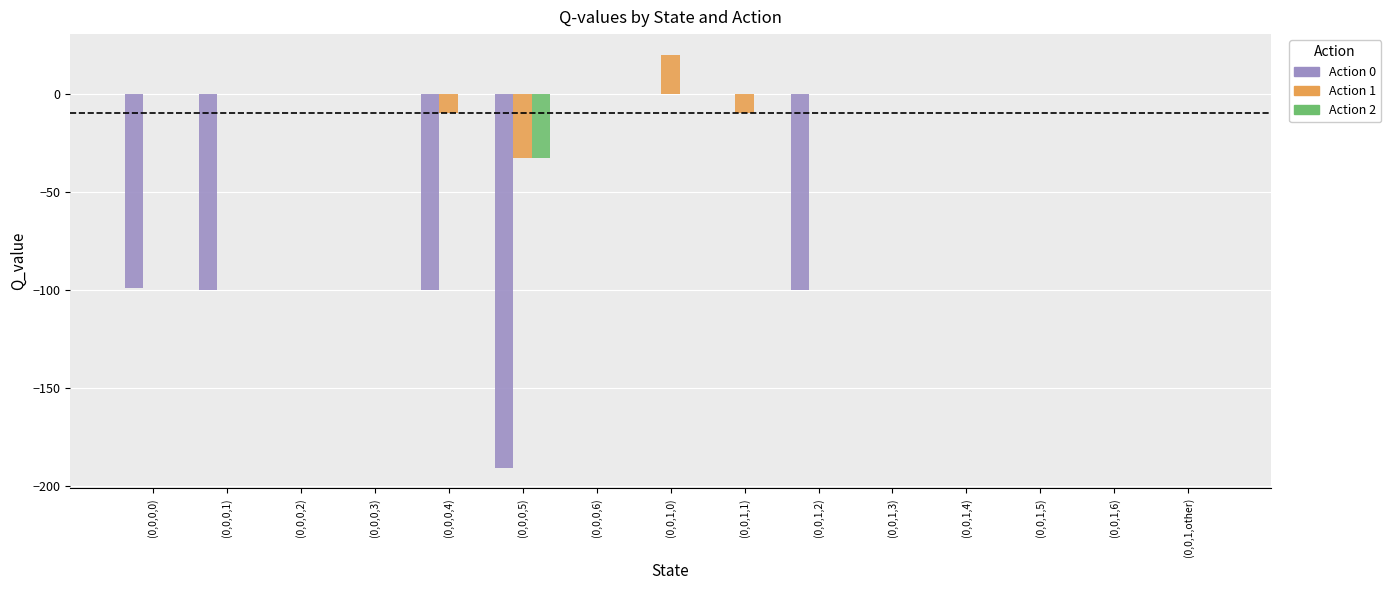

At which category is the sum across all series the highest?

(0,0,1,0)